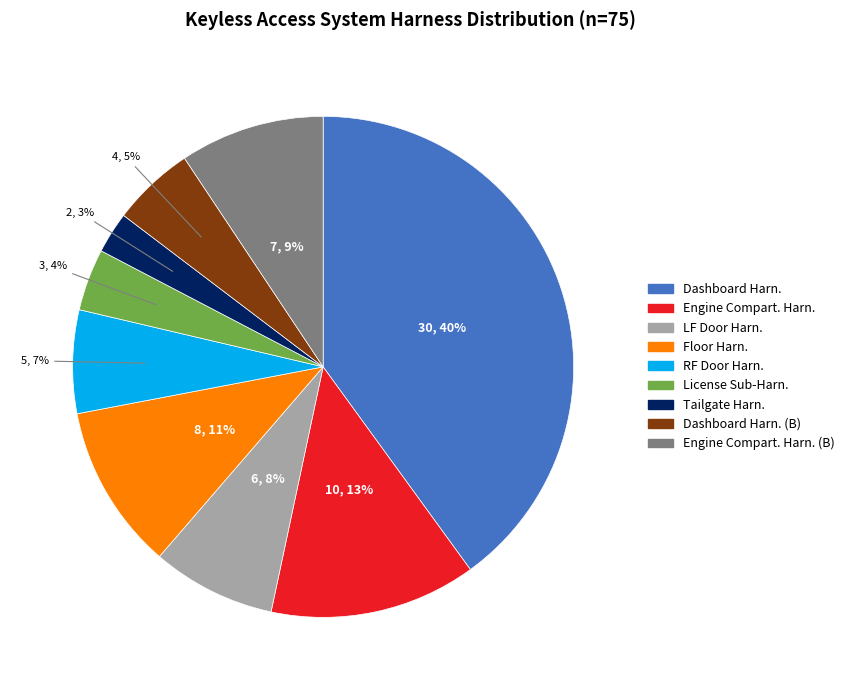

Does any single category account for the majority?

No